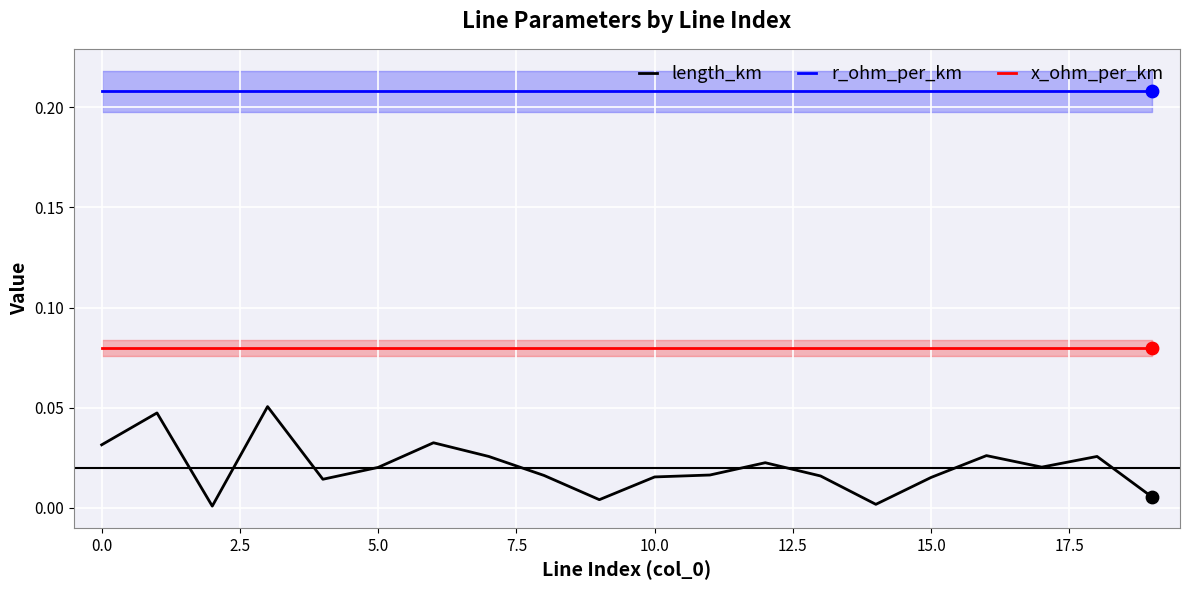

At how many categories does at least one series exceed 0?

20